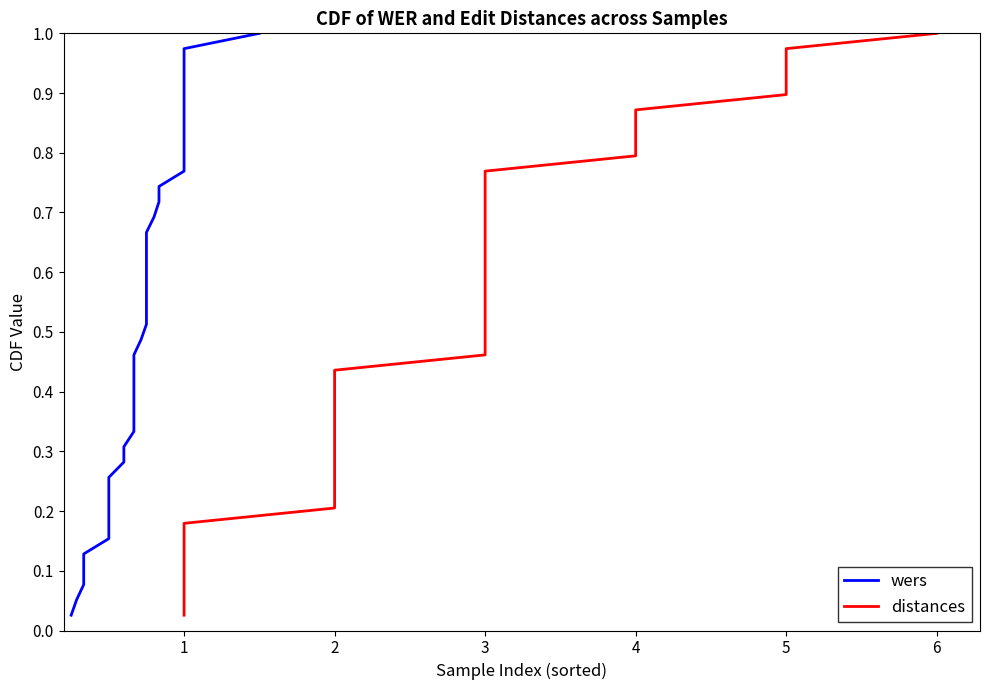

The value of distances at 3 is 0.7. True or false?

True